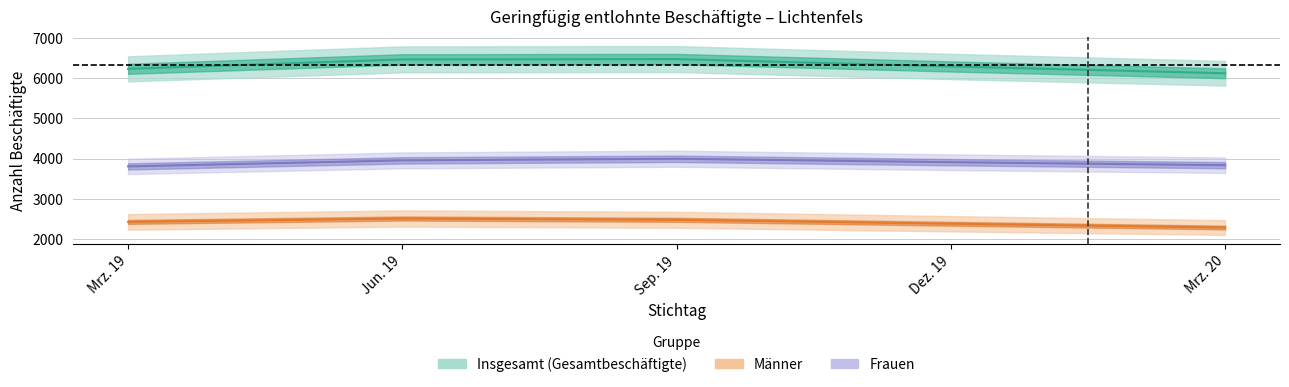

Reading left to right, list all the values displayed in this chart.

Insgesamt: Mrz. 19=6229	Jun. 19=6463	Sep. 19=6471	Dez. 19=6288	Mrz. 20=6119
Männer: Mrz. 19=2425	Jun. 19=2509	Sep. 19=2477	Dez. 19=2379	Mrz. 20=2285
Frauen: Mrz. 19=3804	Jun. 19=3954	Sep. 19=3994	Dez. 19=3909	Mrz. 20=3834